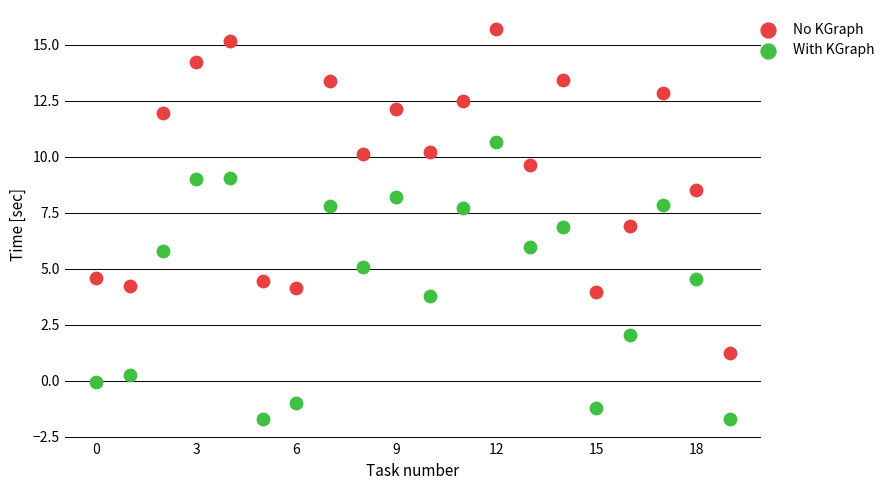

What are all the series names shown in the legend?

No KGraph, With KGraph